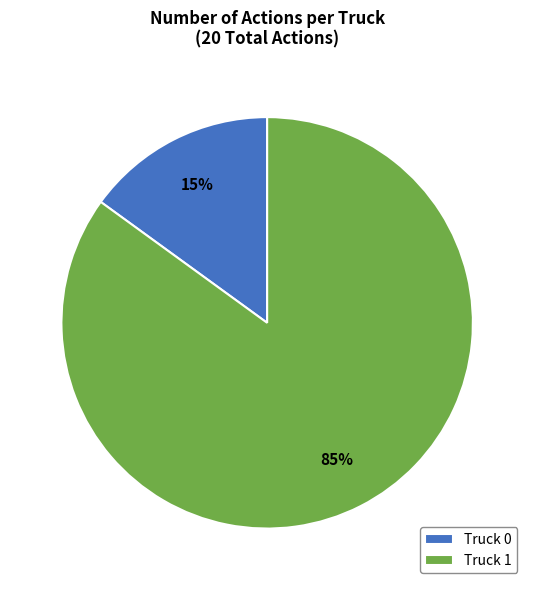

Which category accounts for the majority?

Truck 1